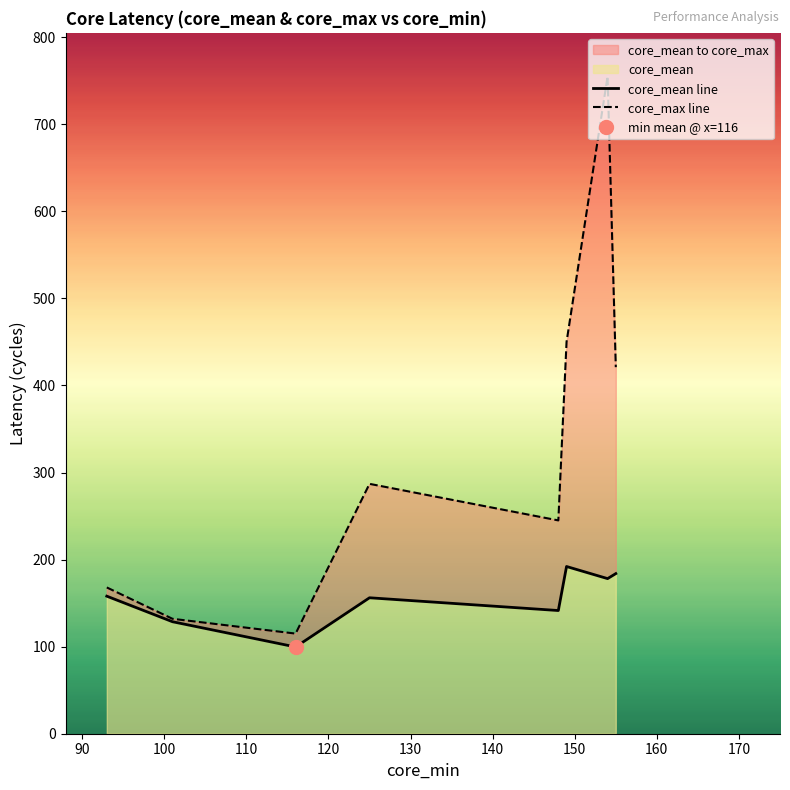

Does the chart have visible grid lines?

No